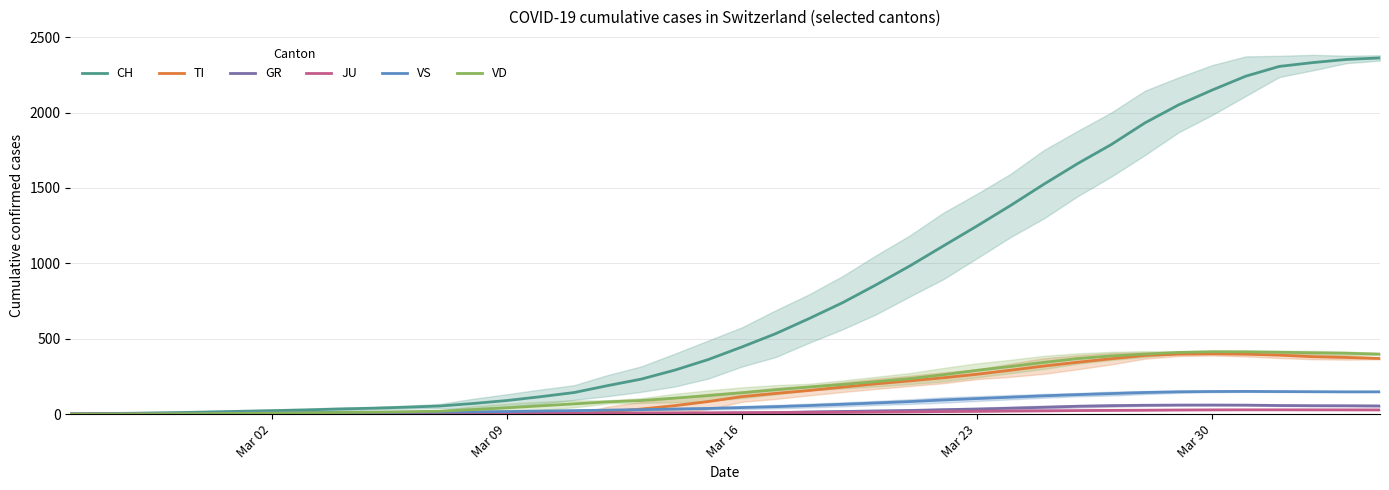

True or false: VS and CH intersect in this chart.

False